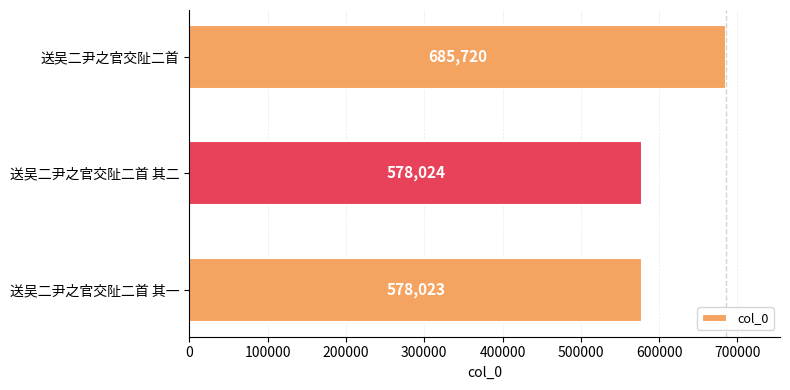

What is the value of the 3rd bar from the top?

578023